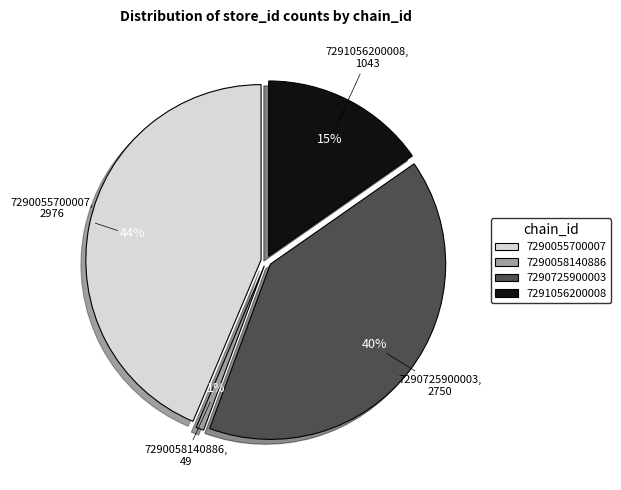

How much of the chart is everything except 7290725900003?

59.7%